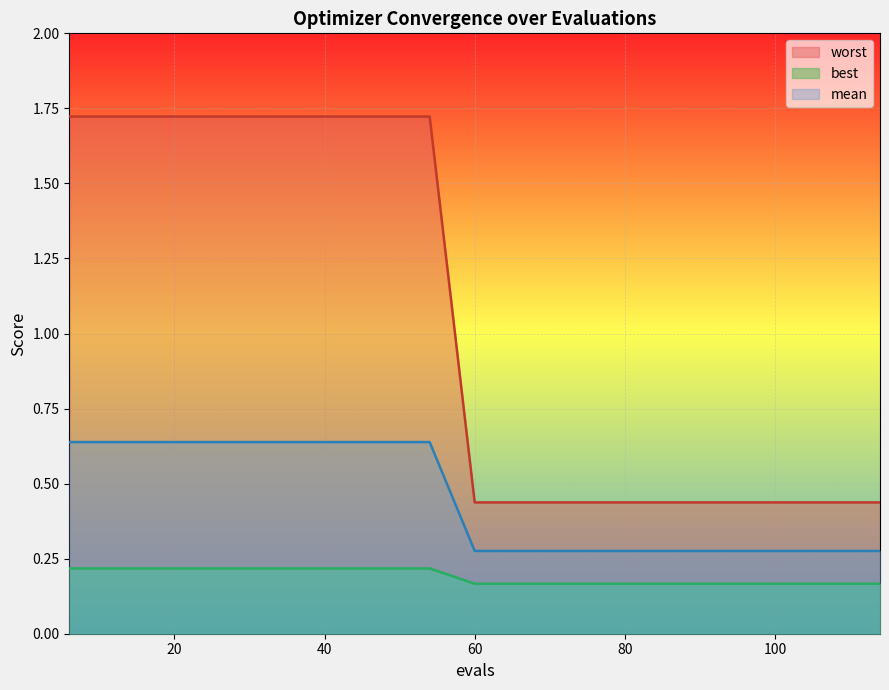

Which category has the highest value in the best series?

6